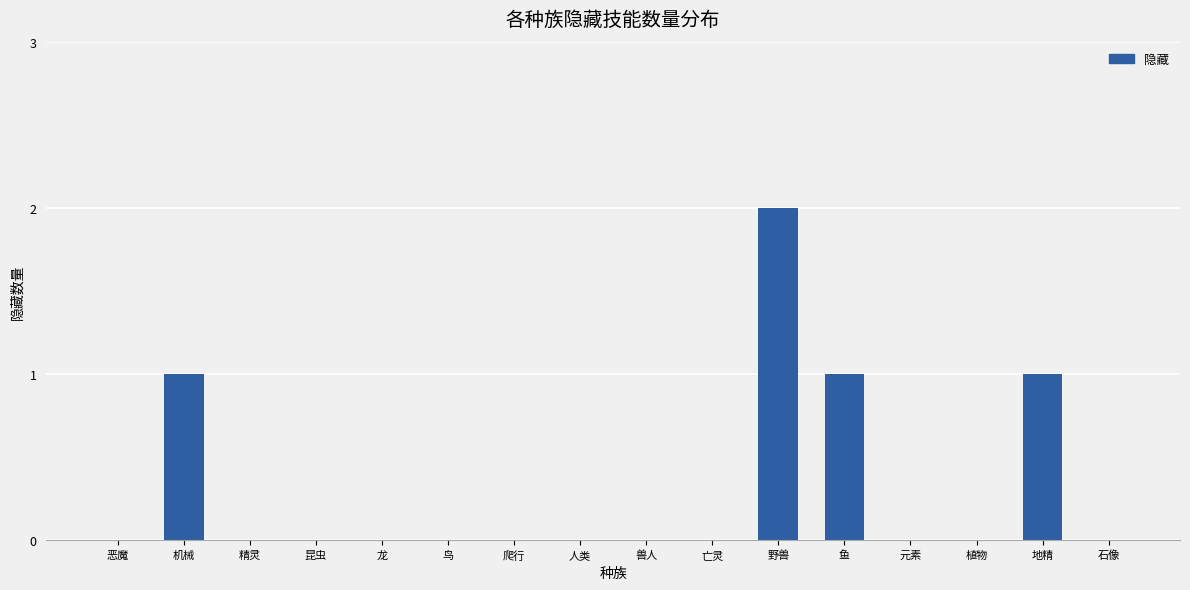

Which category has the highest value across all series?

野兽